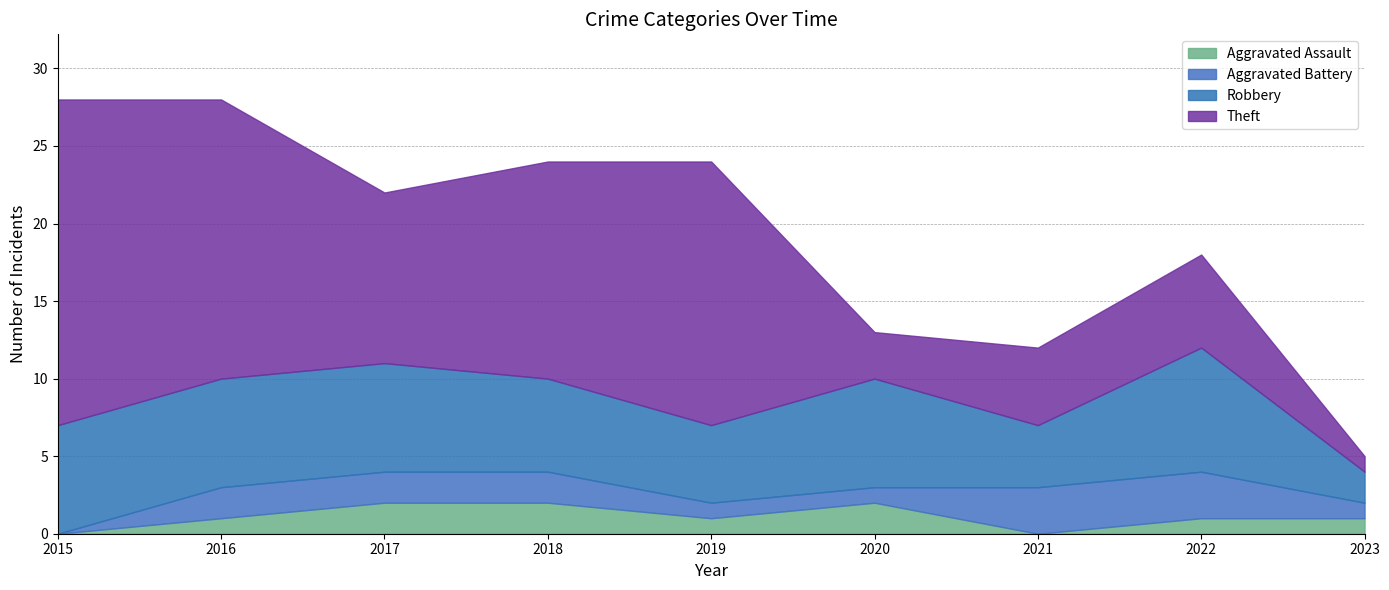

Rank the series by their maximum value, from highest to lowest.

Theft, Robbery, Aggravated Battery, Aggravated Assault